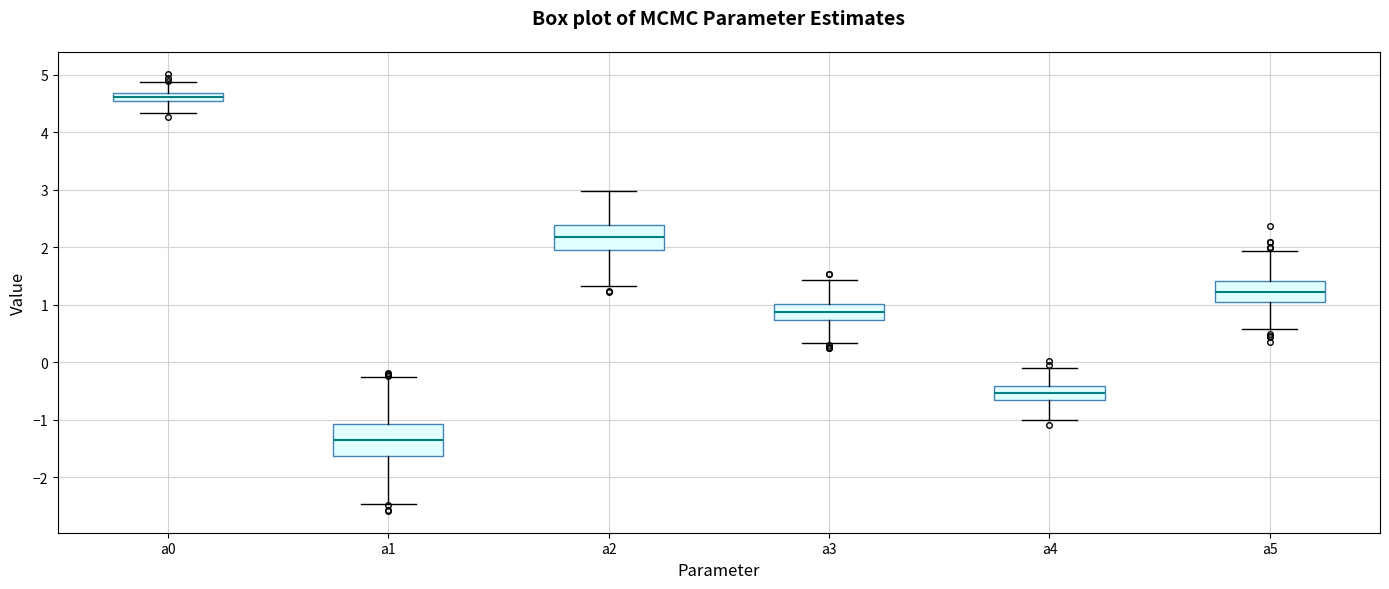

Where does the lower whisker of the box for a3 end on the y-axis? The values are not printed on the chart, so give them approximately, as read against the axis.

0.3